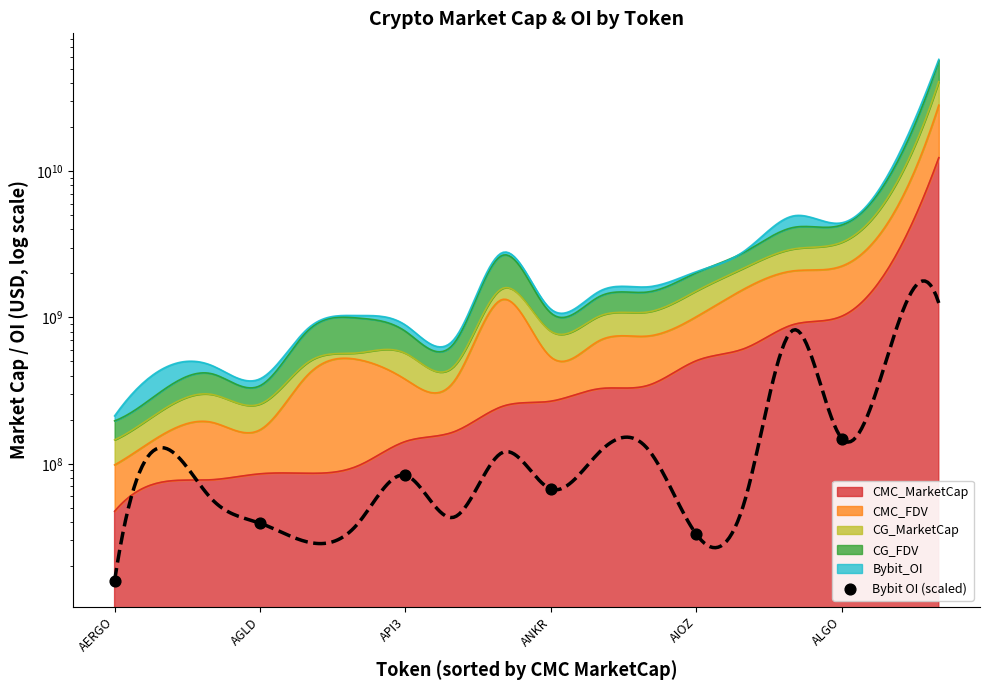

Approximately how many times larger is the value at ANKR compared to API3?

0.8